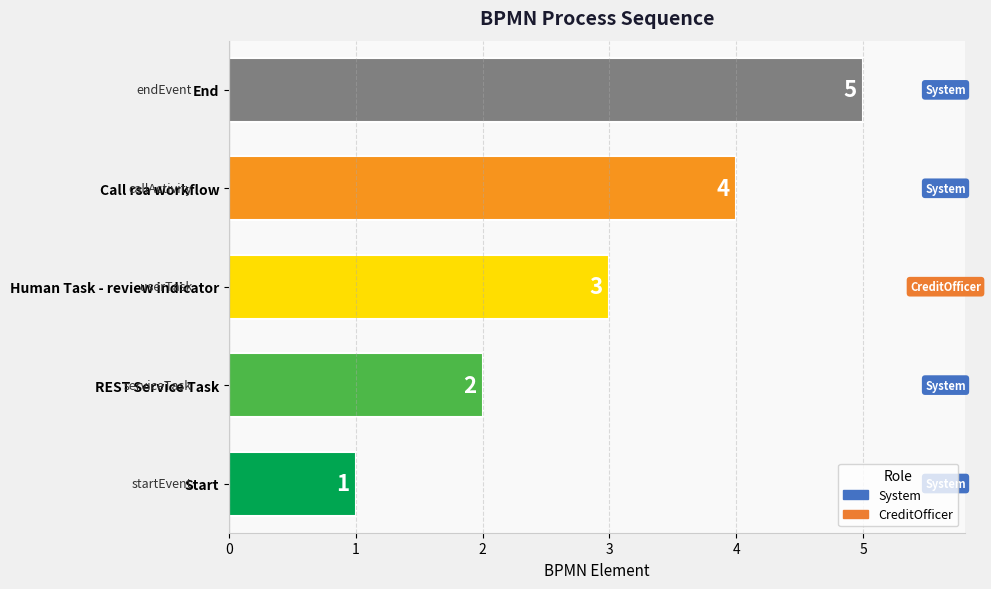

At which category does the chart reach its peak across all series?

End